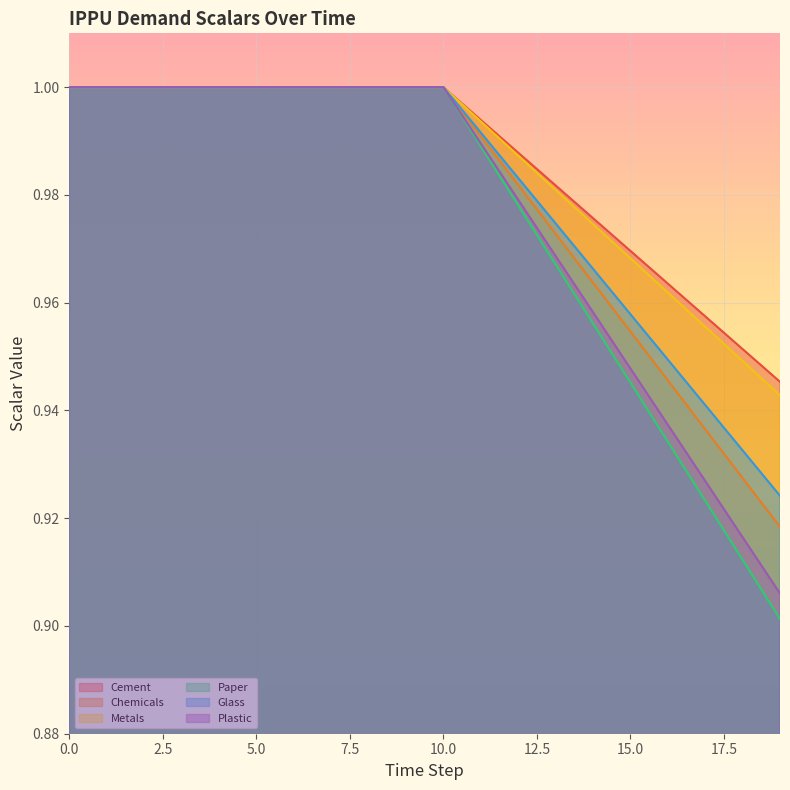

What is the total value across all series at 6?

6.0